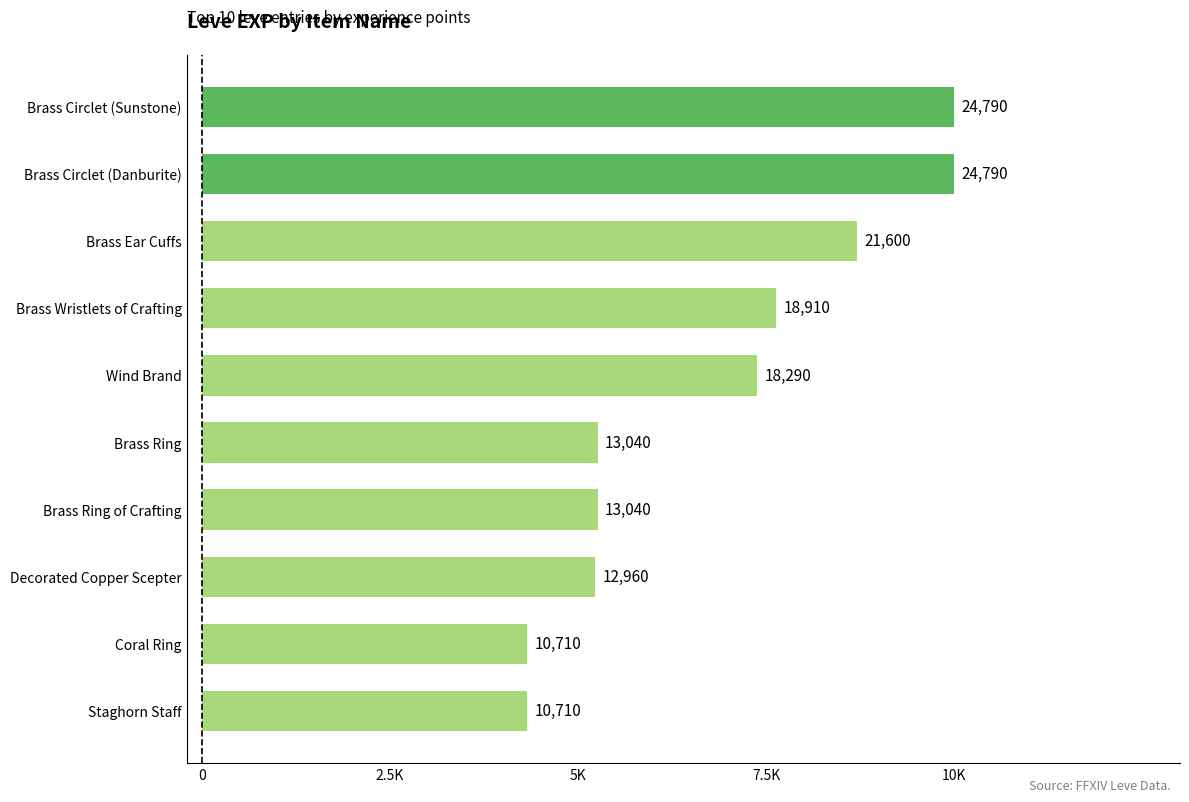

Are the bars horizontal?

Yes